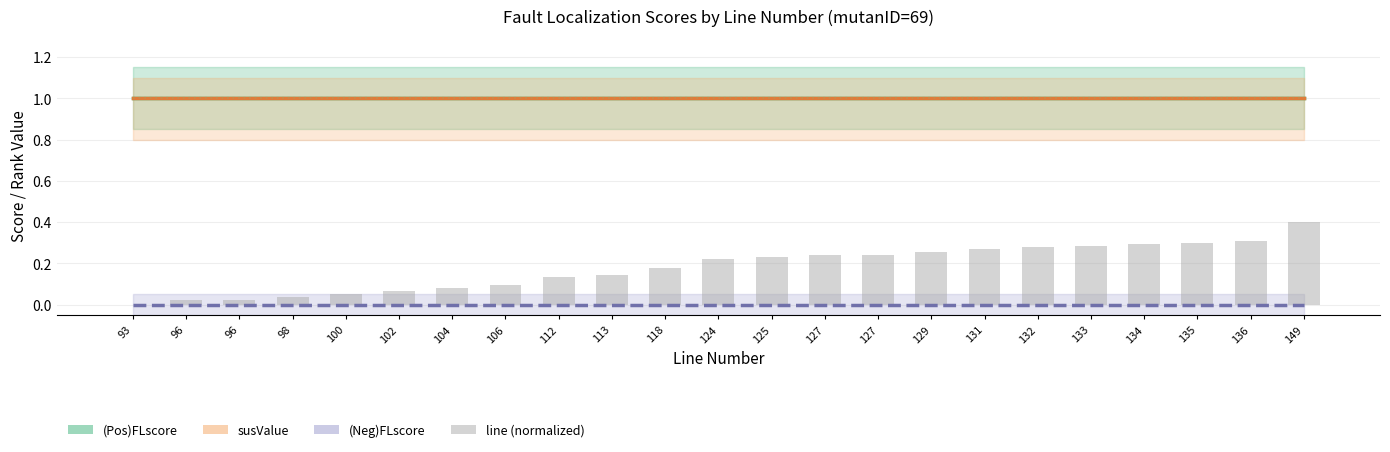

Which series has the widest spread of values?

line (normalized)